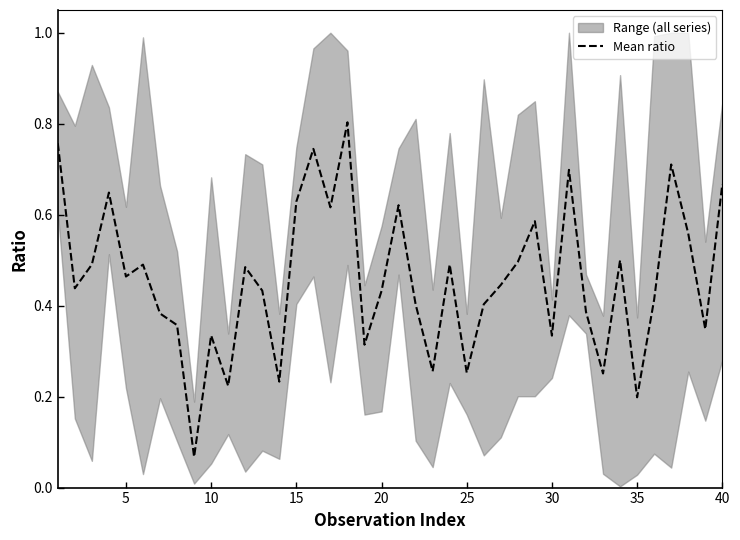

True or false: Mean ratio has a value of 0.6 at 30.

False